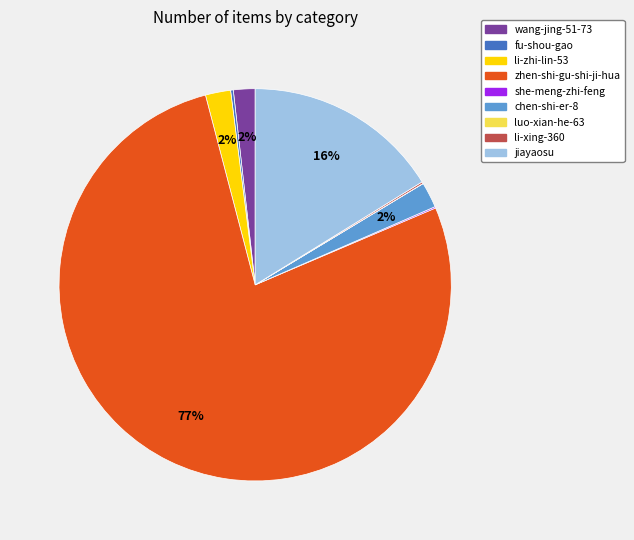

Which has a higher value, wang-jing-51-73 or jiayaosu?

jiayaosu